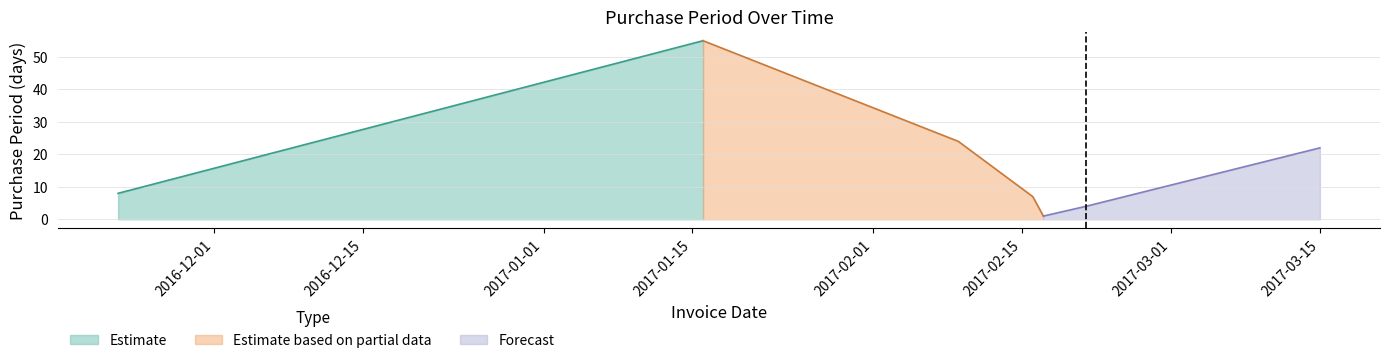

True or false: the data has more than 1 interior local peaks.

False